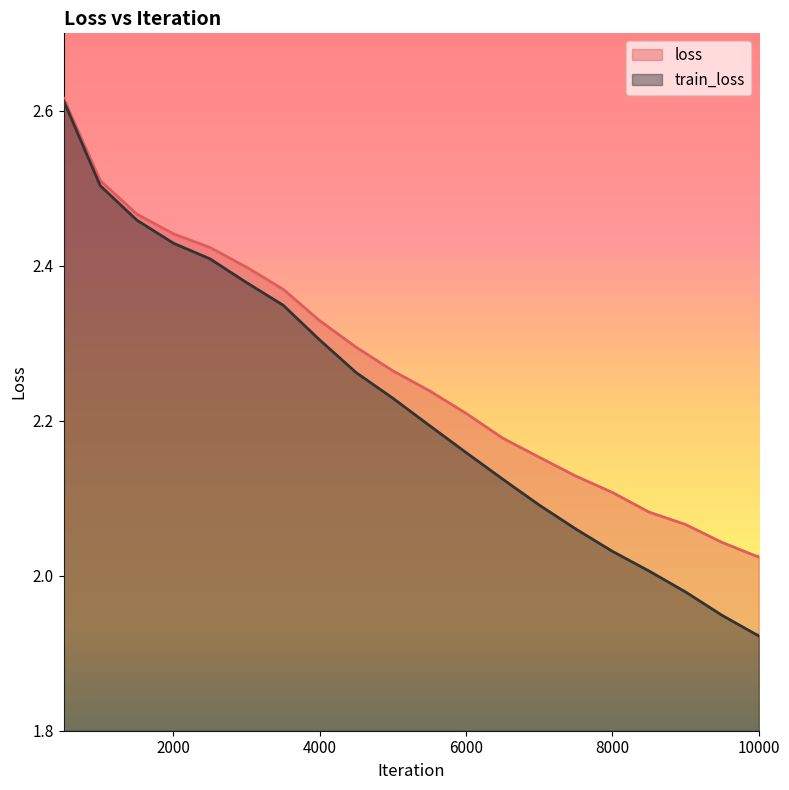

True or false: train_loss and loss intersect in this chart.

False